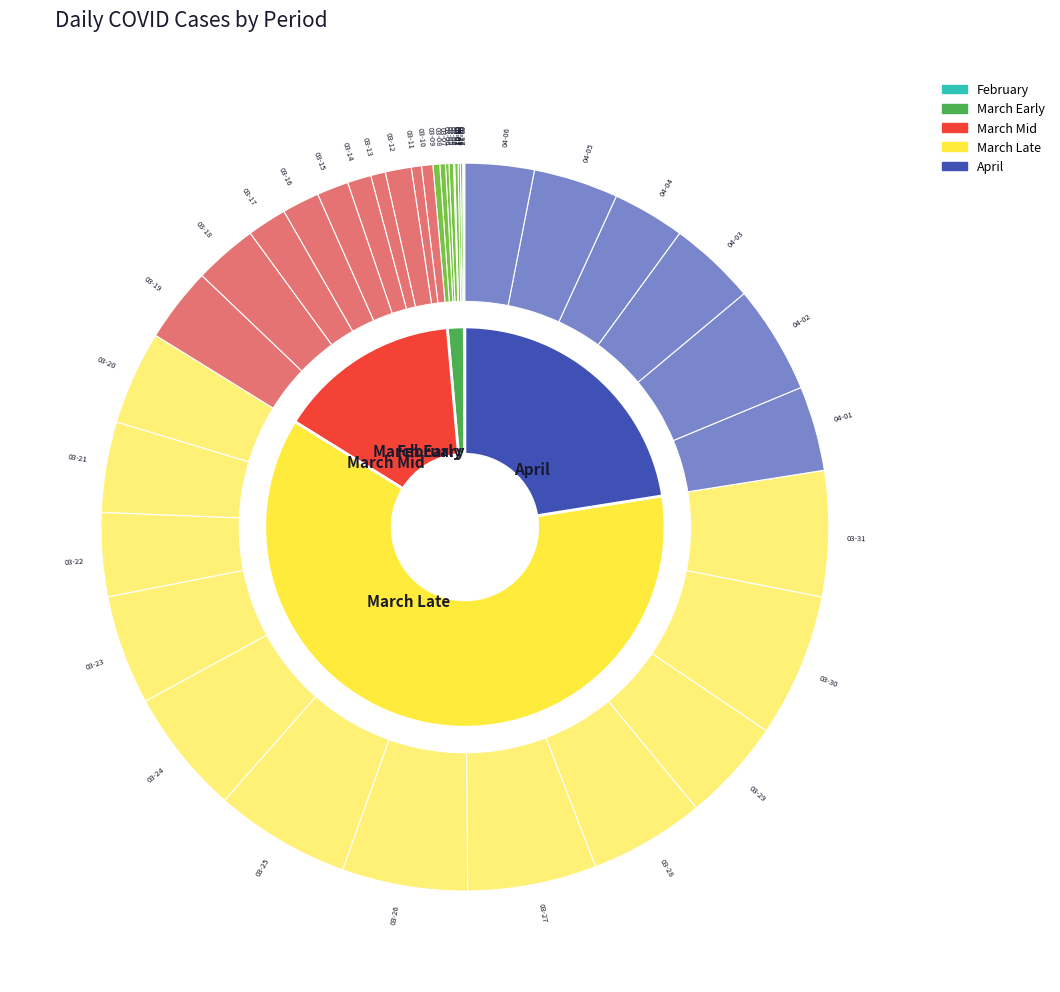

To the nearest percent, what portion does 2020-03-26 represent?

6%